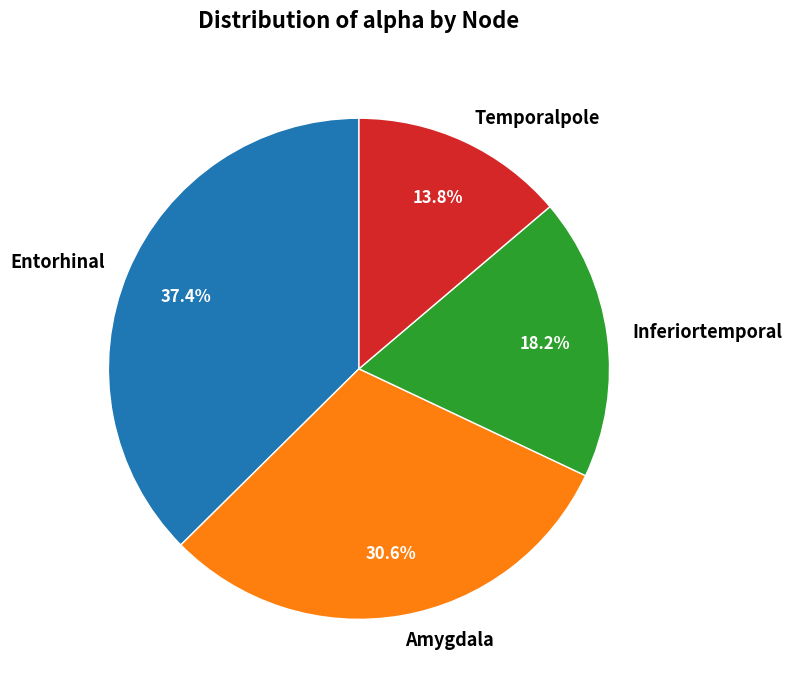

Does Entorhinal represent more than half of the total?

No